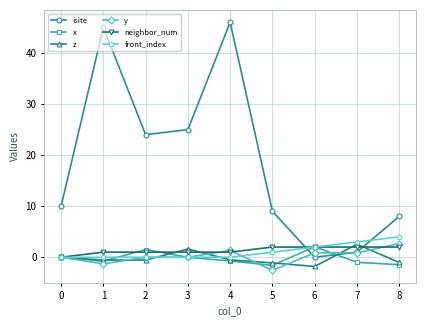

What is the average value of the front_index series?

1.1